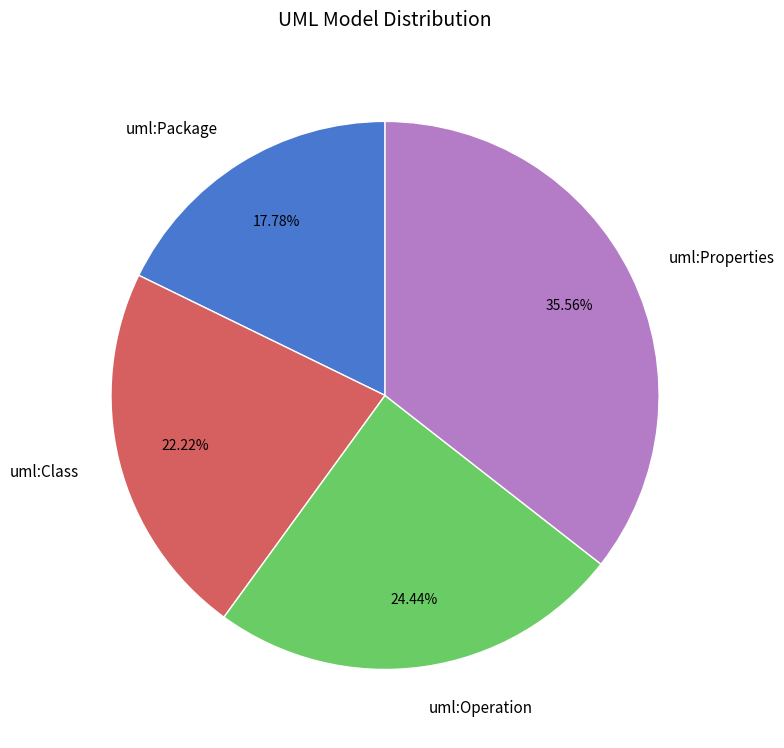

True or false: uml:Operation accounts for 15% of the total.

False